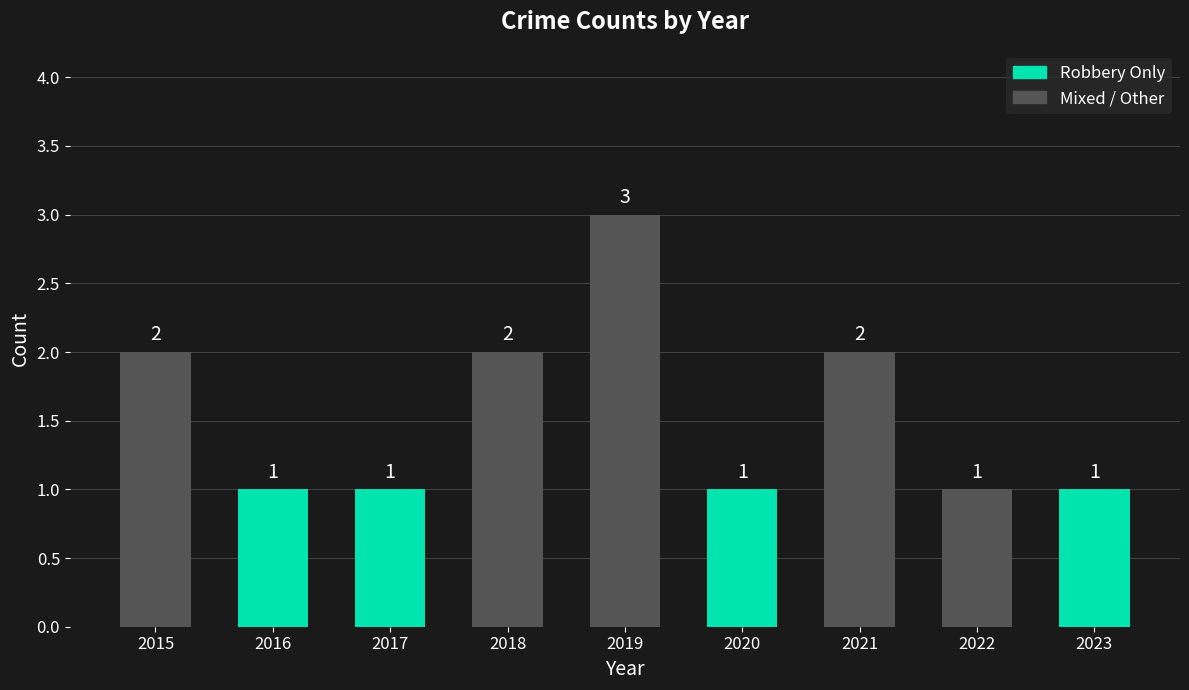

What is the value of the 7th bar from the left?

2